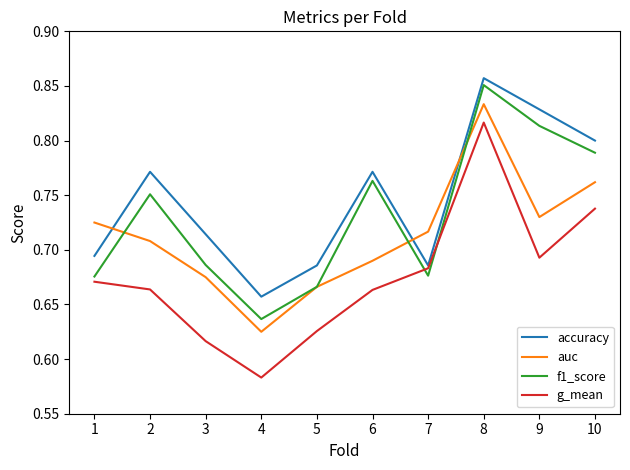

Which series ends up on top after the final intersection of g_mean and f1_score?

f1_score